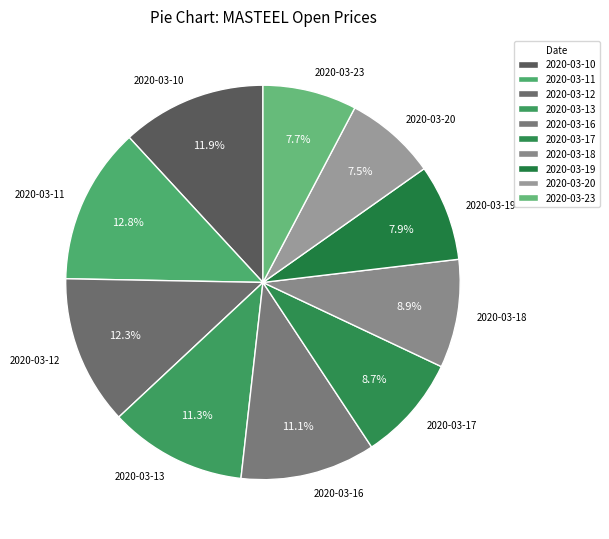

What percentage is the 2020-03-13 slice, to the nearest percent?

11%